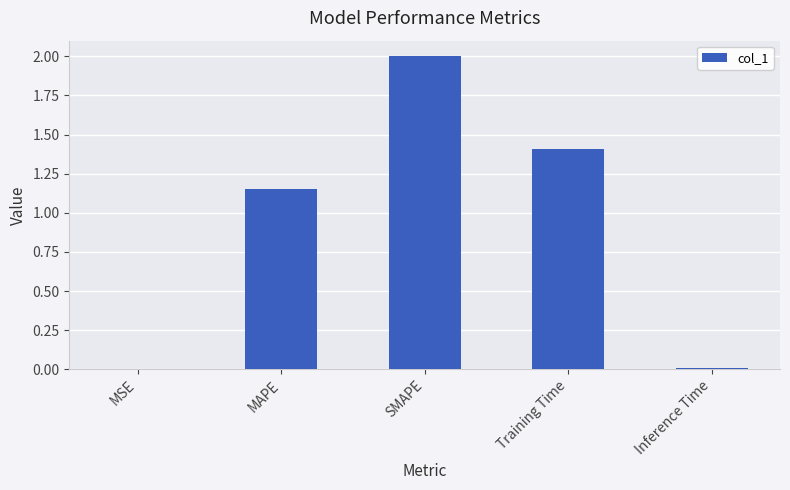

At which label is the value closest to 1?

MAPE